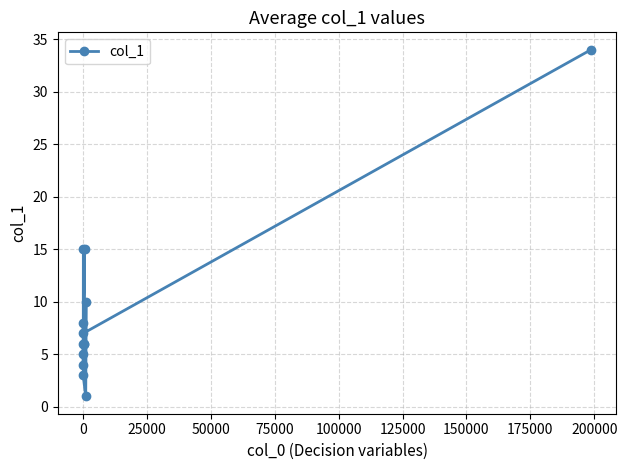

What is the sum of all values?

120